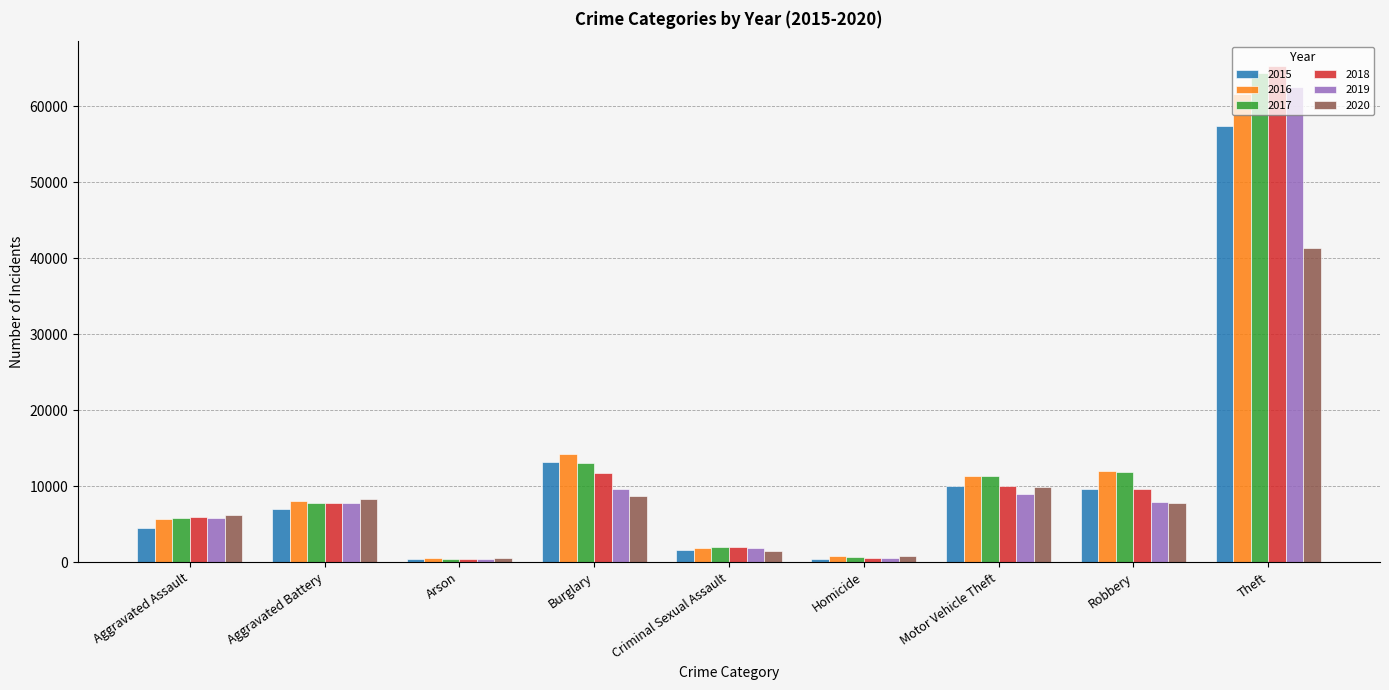

Which label corresponds to the largest value in the chart?

Theft